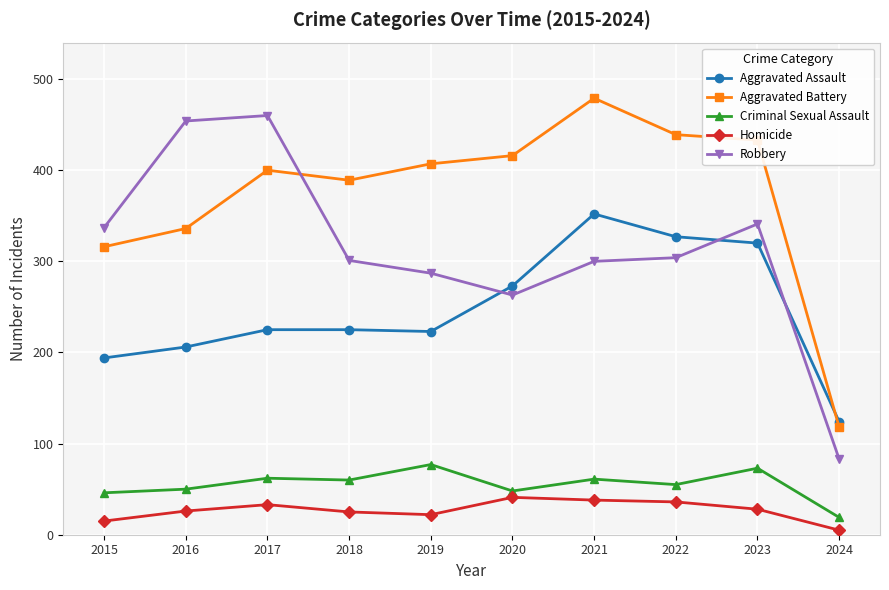

Which category has the lowest value in the Robbery series?

2024